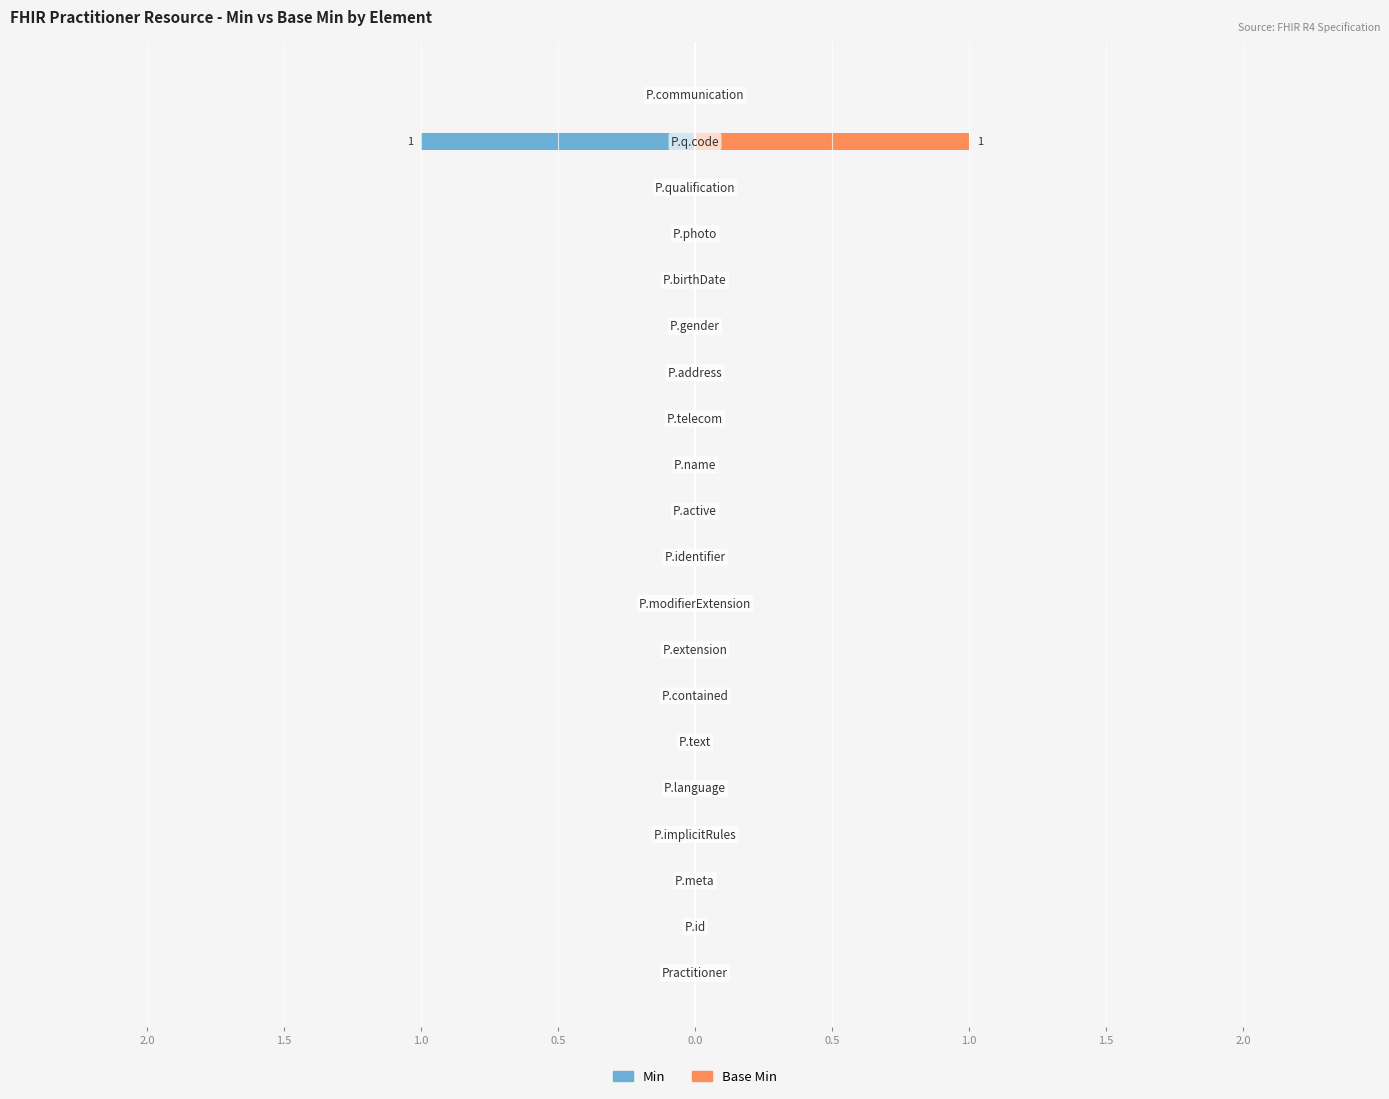

Rank the series by their average value, from highest to lowest.

Base Min, Min